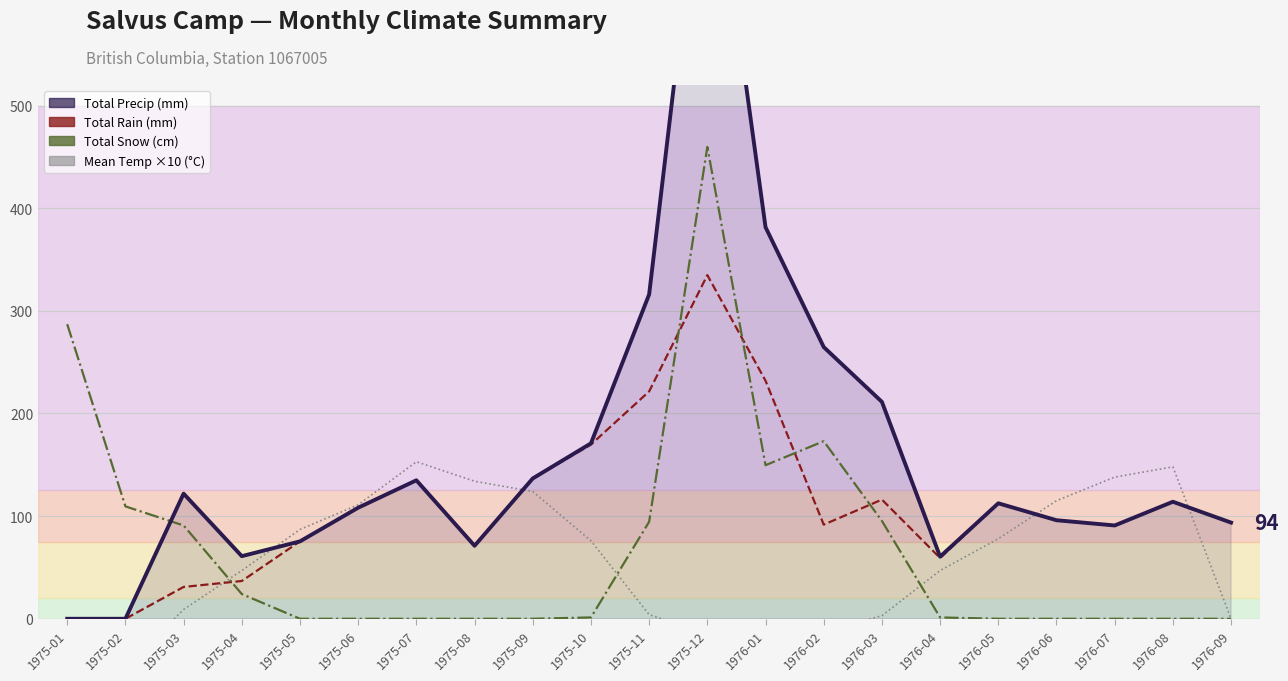

Where is the first local maximum for Mean Temp ×10 (°C)?

1975-07